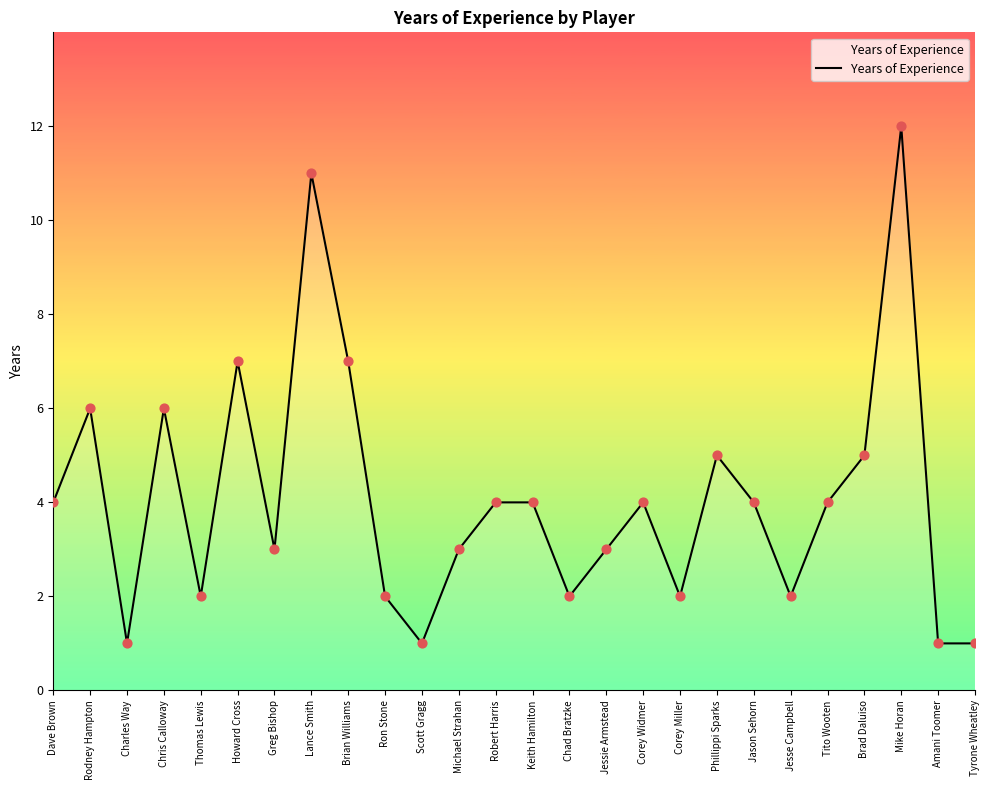

Approximately how many times larger is the value at Tyrone Wheatley compared to Scott Gragg?

1.0